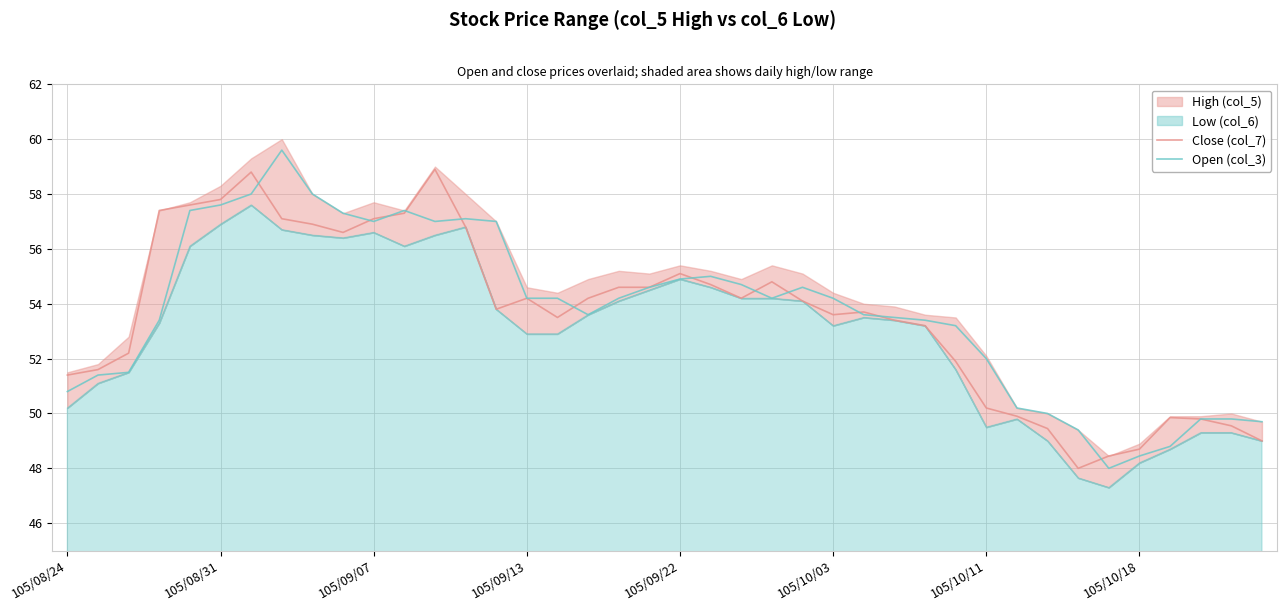

How many data points in Close (col_7) are less than 54?

20